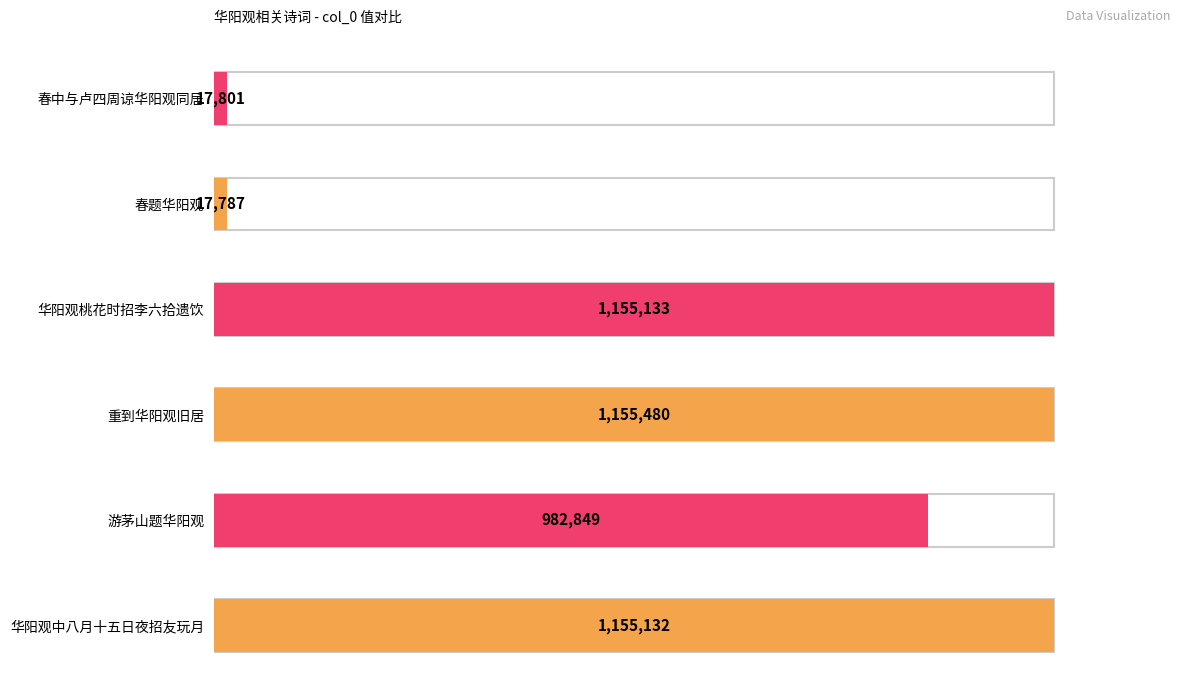

Does the chart contain any negative values?

No